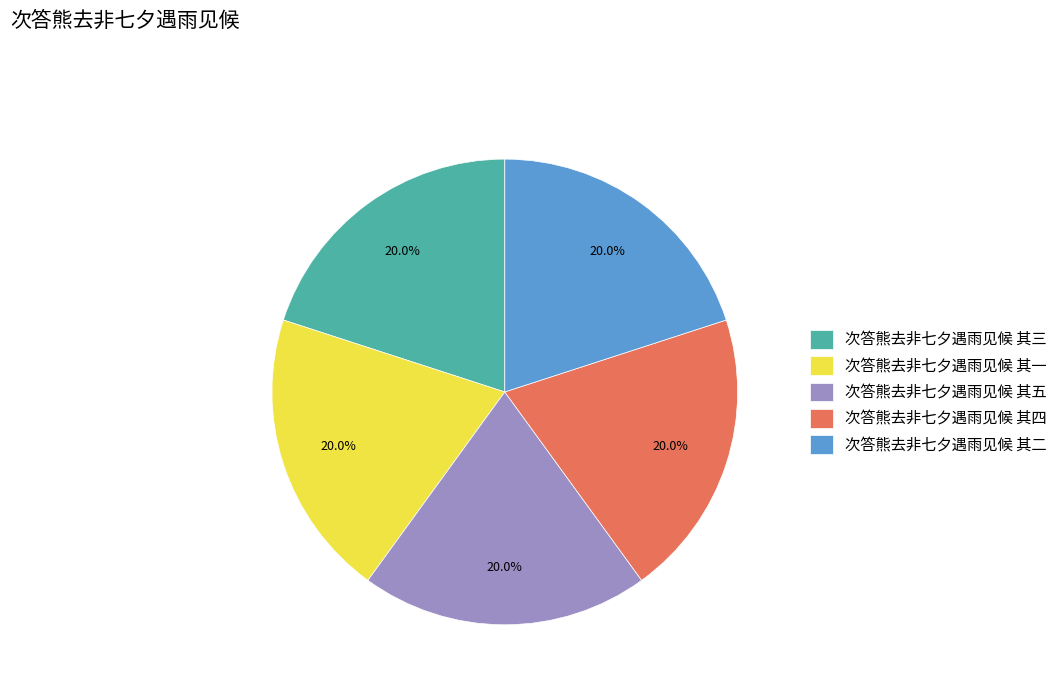

Is the sum of 次答熊去非七夕遇雨见候 其二 and 次答熊去非七夕遇雨见候 其一 greater than half?

No